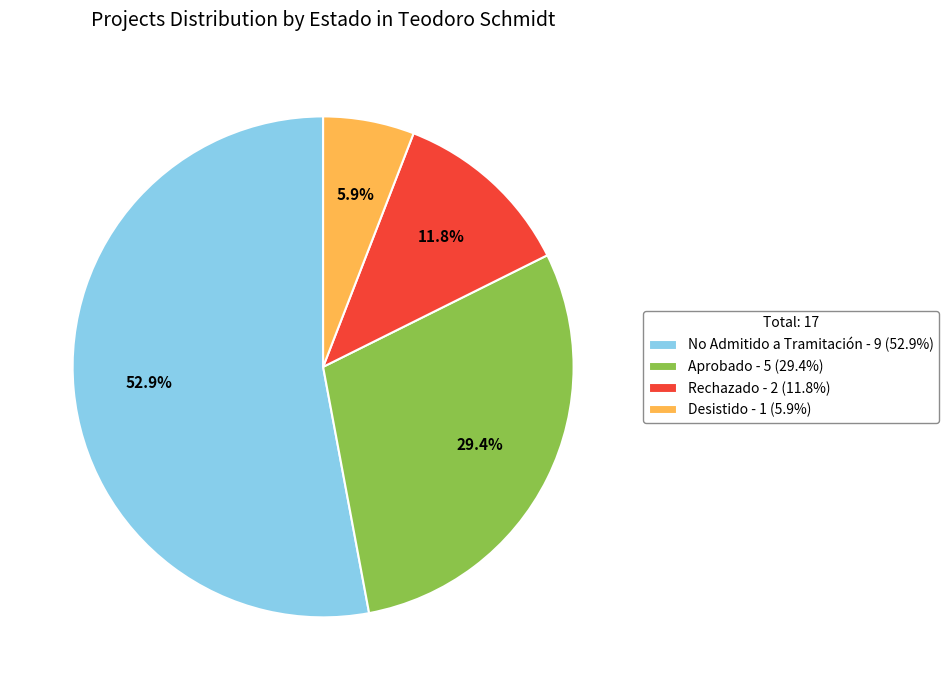

How much of the chart is everything except Rechazado - 2 (11.8%)?

88.2%